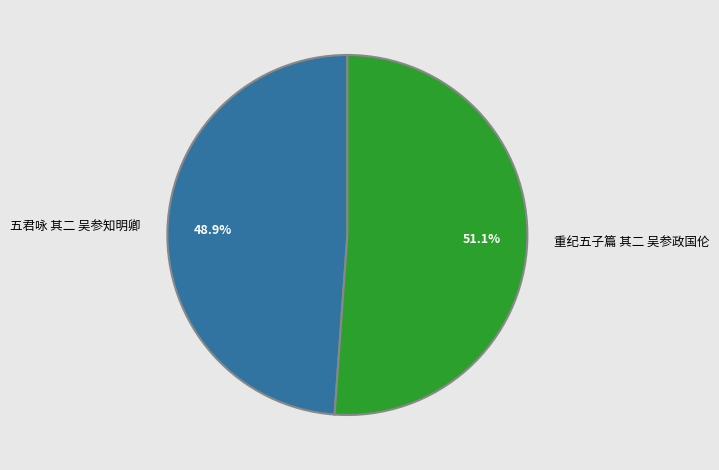

Which slice is the smallest?

五君咏 其二 吴参知明卿